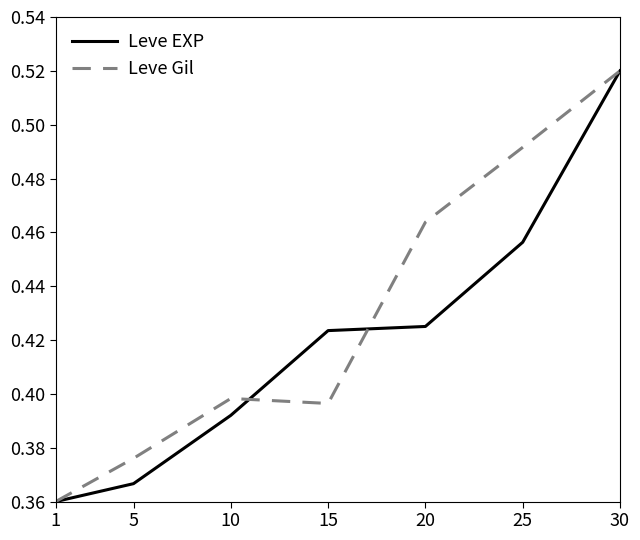

What are all the series names shown in the legend?

Leve EXP, Leve Gil